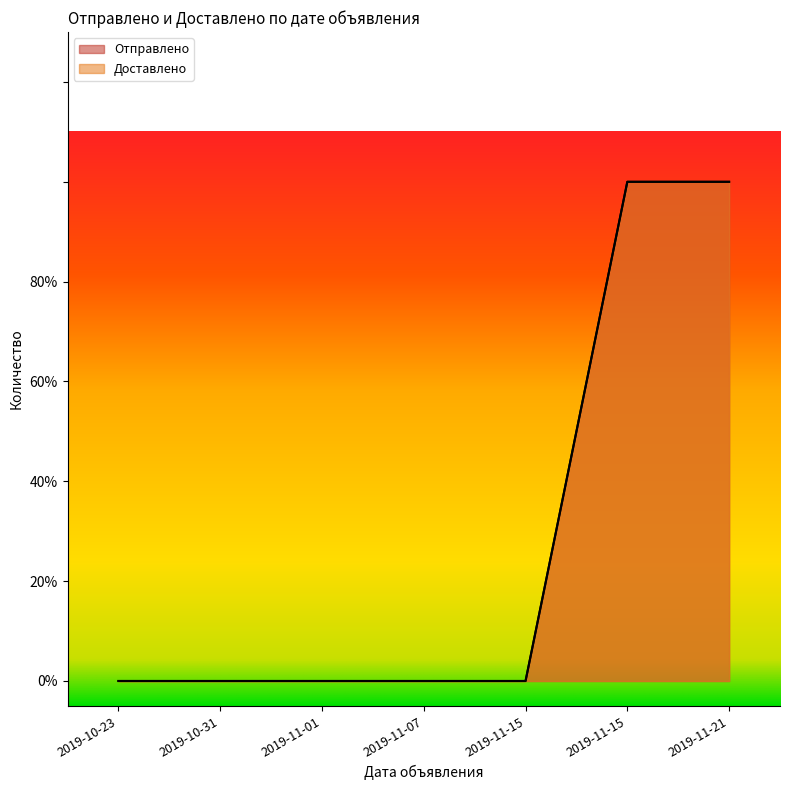

True or false: Отправлено and Доставлено cross at least once.

False